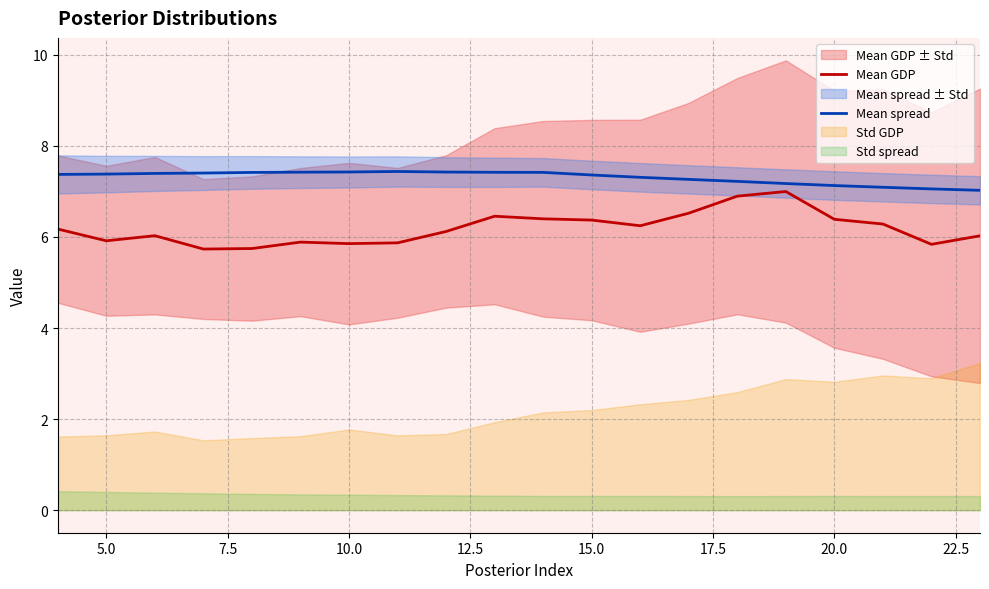

What is the highest value of the Mean GDP series?

7.0